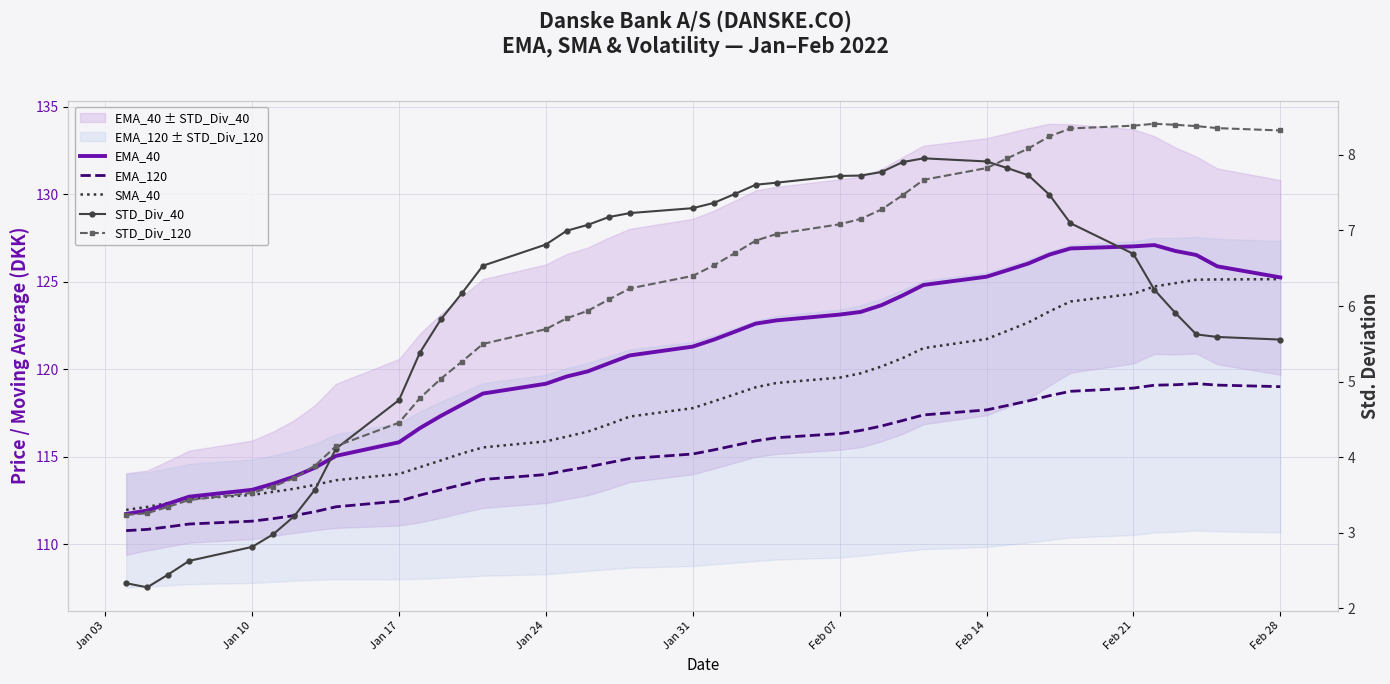

True or false: SMA_40 and EMA_120 intersect in this chart.

False